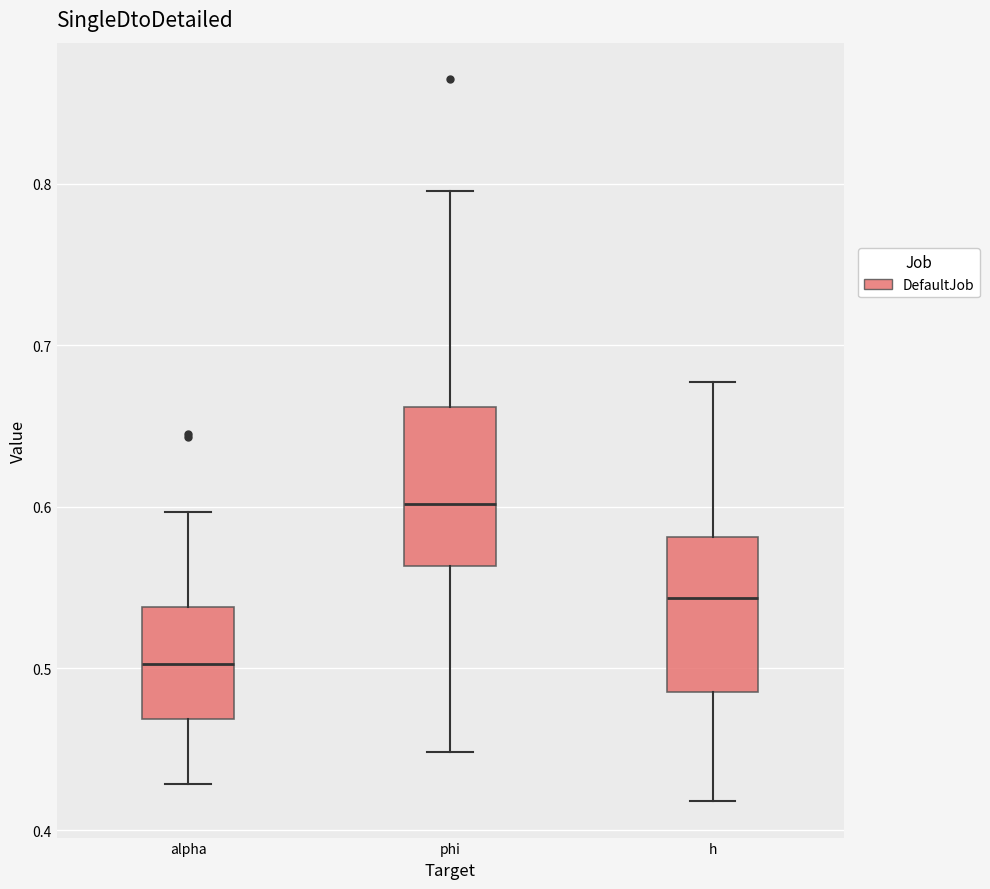

Reading left to right, transcribe this box plot: for each box, give where its median line is, the range the box spans, and where its two whiskers end, as read against the y-axis. The values are not printed on the chart, so give them approximately, as read against the axis.

alpha: median 0.50, box 0.47 to 0.54, whiskers 0.43 to 0.60
phi: median 0.60, box 0.56 to 0.66, whiskers 0.45 to 0.80
h: median 0.54, box 0.49 to 0.58, whiskers 0.42 to 0.68